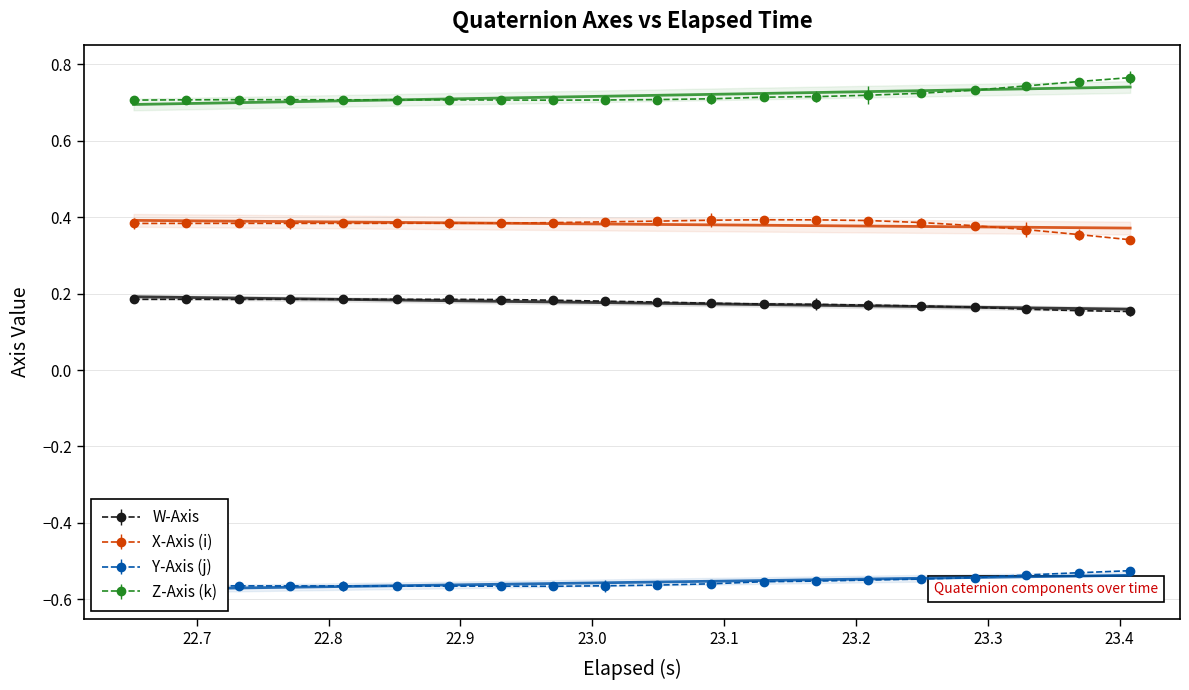

True or false: W-Axis and Z-Axis (k) cross at least once.

False